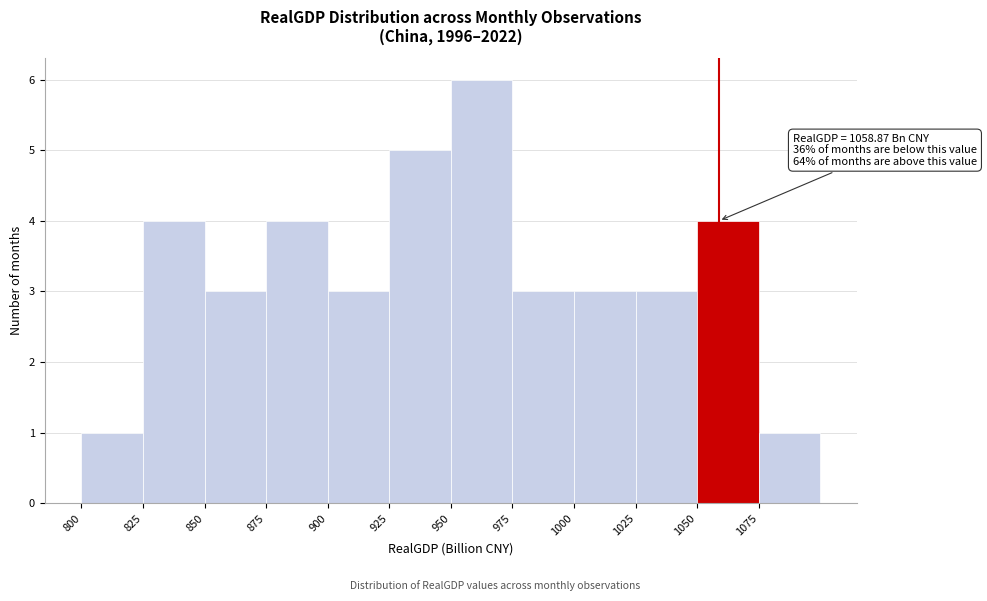

Which range on the x-axis has the tallest bar?

950 to 975